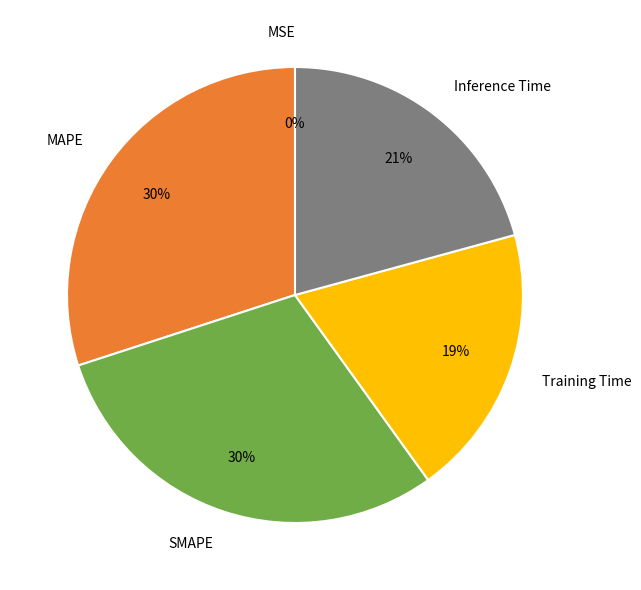

To the nearest percent, what is the difference between the largest and smallest slice percentages?

30%